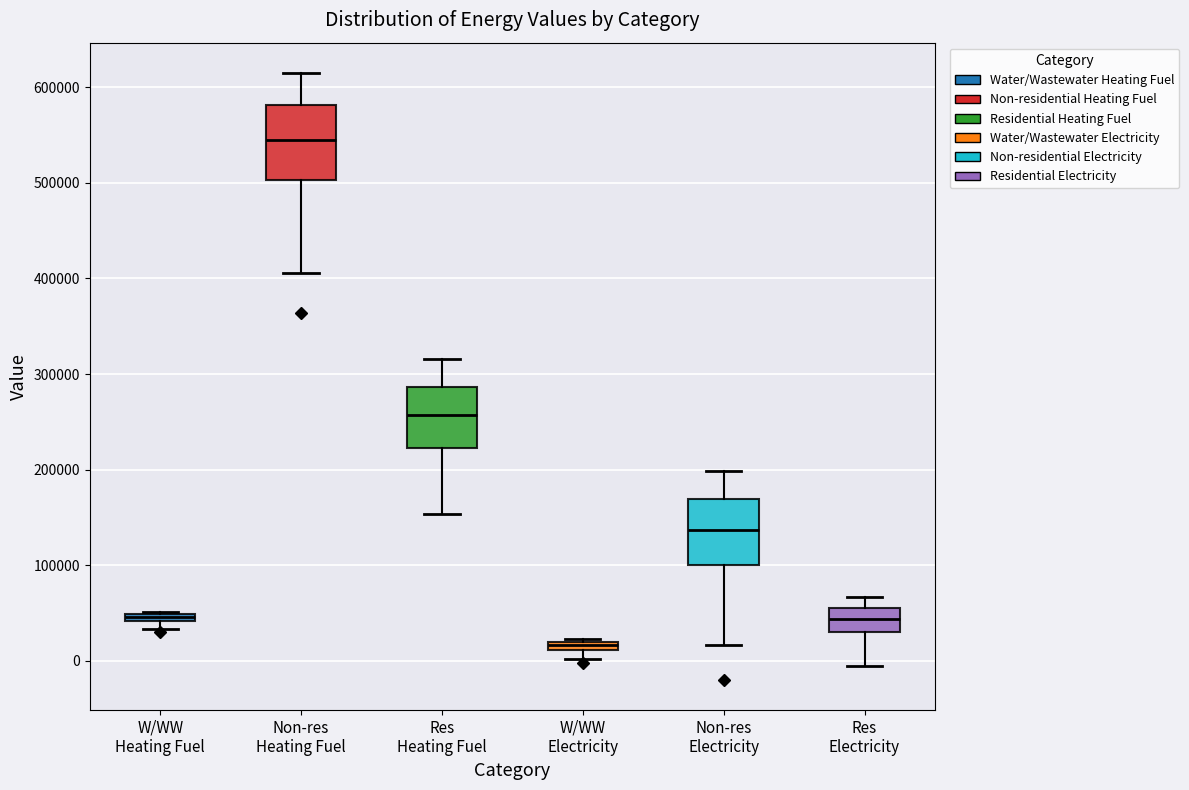

Which box has the highest median line?

Non-res Heating Fuel